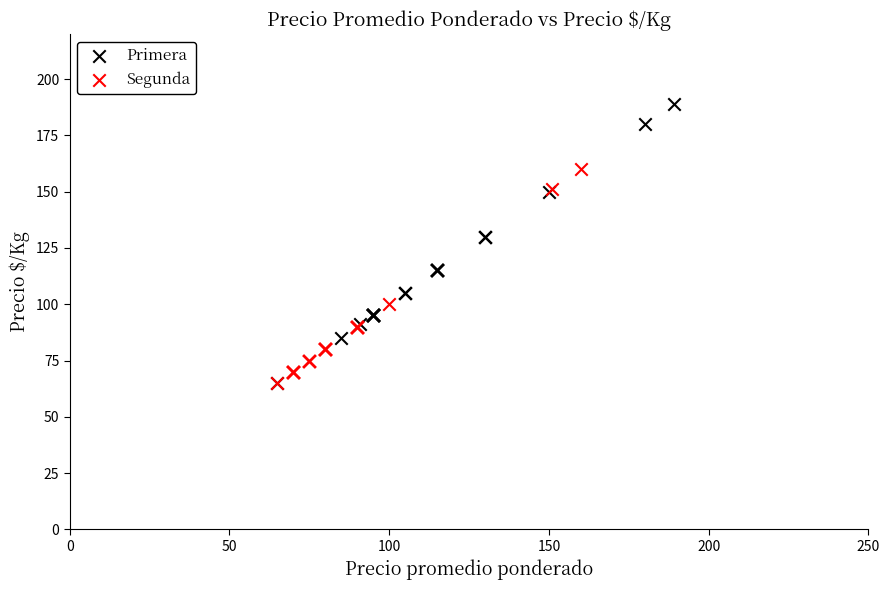

What are all the series names shown in the legend?

Primera, Segunda